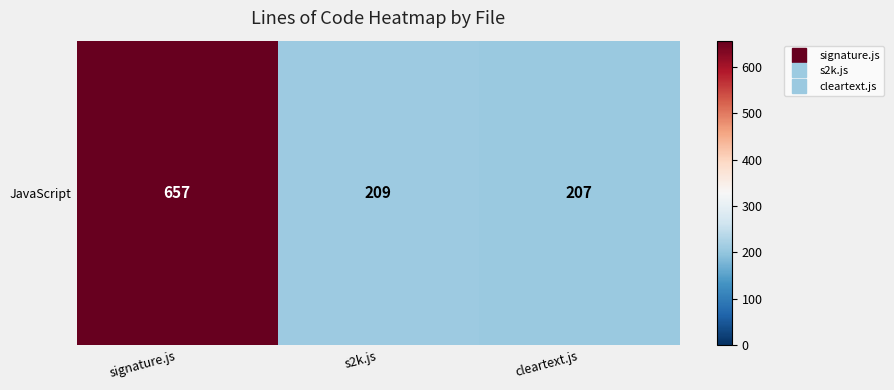

Reading right to left, what are all the values shown in this chart?

cleartext.js=207	s2k.js=209	signature.js=657